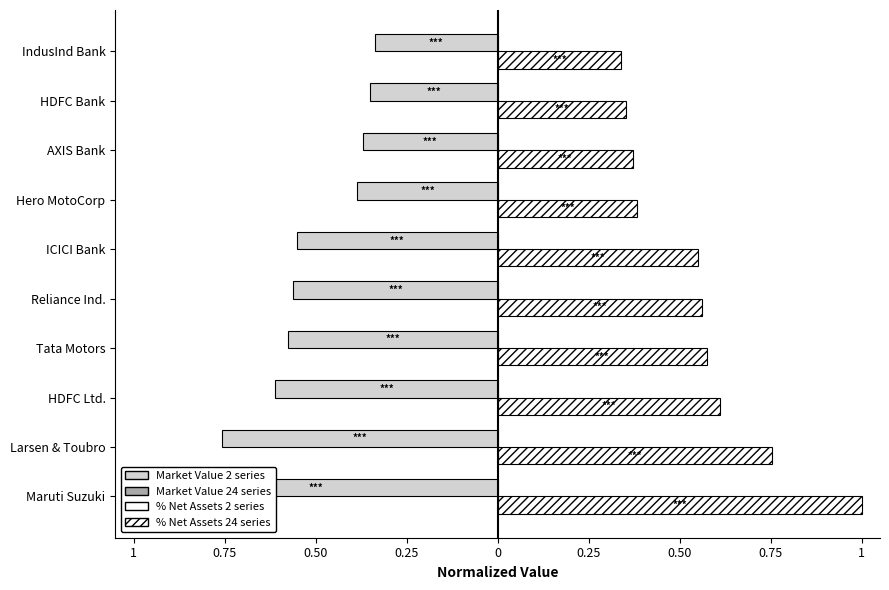

Is it true that % to Net Assets (normalized) equals 0.6 at Reliance Ind.?

True